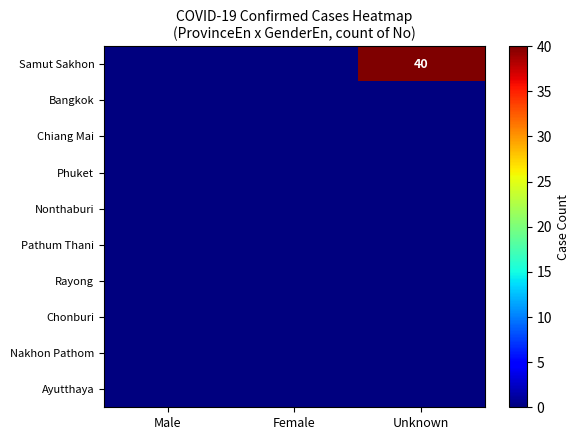

The Samut Sakhon series shows 71 at Unknown. True or false?

False